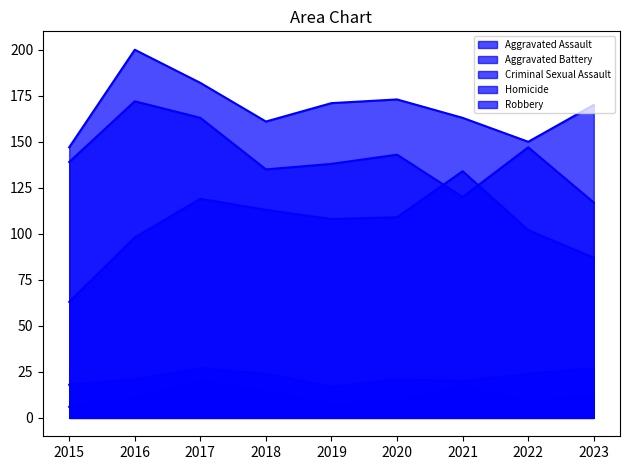

Between 2022 and 2021, which is larger?

2021